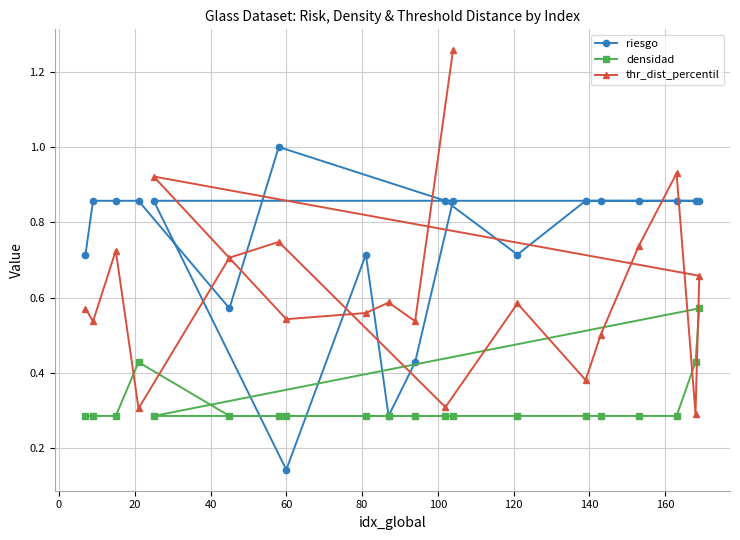

What is the lowest value of the densidad series?

0.3